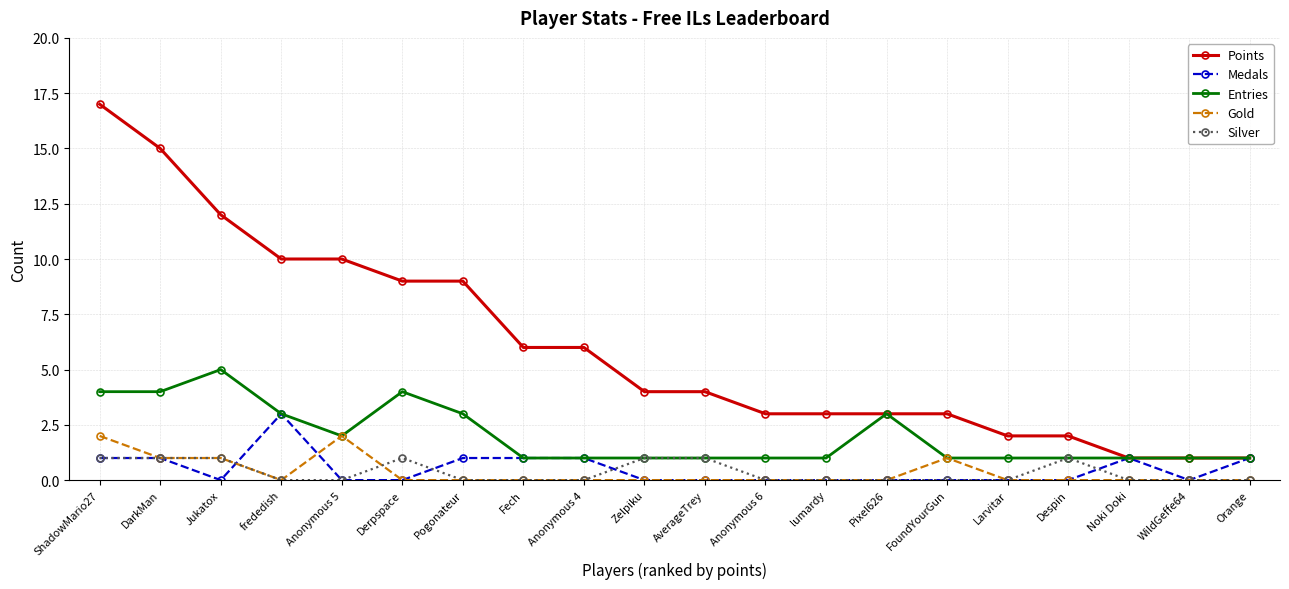

Reading left to right, extract all data points from this chart.

Points: ShadowMario27=17	DarkMan=15	Jukatox=12	frededish=10	Anonymous 5=10	Derpspace=9	Pogonateur=9	Fech=6	Anonymous 4=6	Zelpiku=4	AverageTrey=4	Anonymous 6=3	lumardy=3	Pixel626=3	FoundYourGun=3	Larvitar=2	Despin=2	Noki Doki=1	WildGeffe64=1	Orange=1
Medals: ShadowMario27=1	DarkMan=1	Jukatox=0	frededish=3	Anonymous 5=0	Derpspace=0	Pogonateur=1	Fech=1	Anonymous 4=1	Zelpiku=0	AverageTrey=0	Anonymous 6=0	lumardy=0	Pixel626=0	FoundYourGun=0	Larvitar=0	Despin=0	Noki Doki=1	WildGeffe64=0	Orange=1
Entries: ShadowMario27=4	DarkMan=4	Jukatox=5	frededish=3	Anonymous 5=2	Derpspace=4	Pogonateur=3	Fech=1	Anonymous 4=1	Zelpiku=1	AverageTrey=1	Anonymous 6=1	lumardy=1	Pixel626=3	FoundYourGun=1	Larvitar=1	Despin=1	Noki Doki=1	WildGeffe64=1	Orange=1
Gold: ShadowMario27=2	DarkMan=1	Jukatox=1	frededish=0	Anonymous 5=2	Derpspace=0	Pogonateur=0	Fech=0	Anonymous 4=0	Zelpiku=0	AverageTrey=0	Anonymous 6=0	lumardy=0	Pixel626=0	FoundYourGun=1	Larvitar=0	Despin=0	Noki Doki=0	WildGeffe64=0	Orange=0
Silver: ShadowMario27=1	DarkMan=1	Jukatox=1	frededish=0	Anonymous 5=0	Derpspace=1	Pogonateur=0	Fech=0	Anonymous 4=0	Zelpiku=1	AverageTrey=1	Anonymous 6=0	lumardy=0	Pixel626=0	FoundYourGun=0	Larvitar=0	Despin=1	Noki Doki=0	WildGeffe64=0	Orange=0